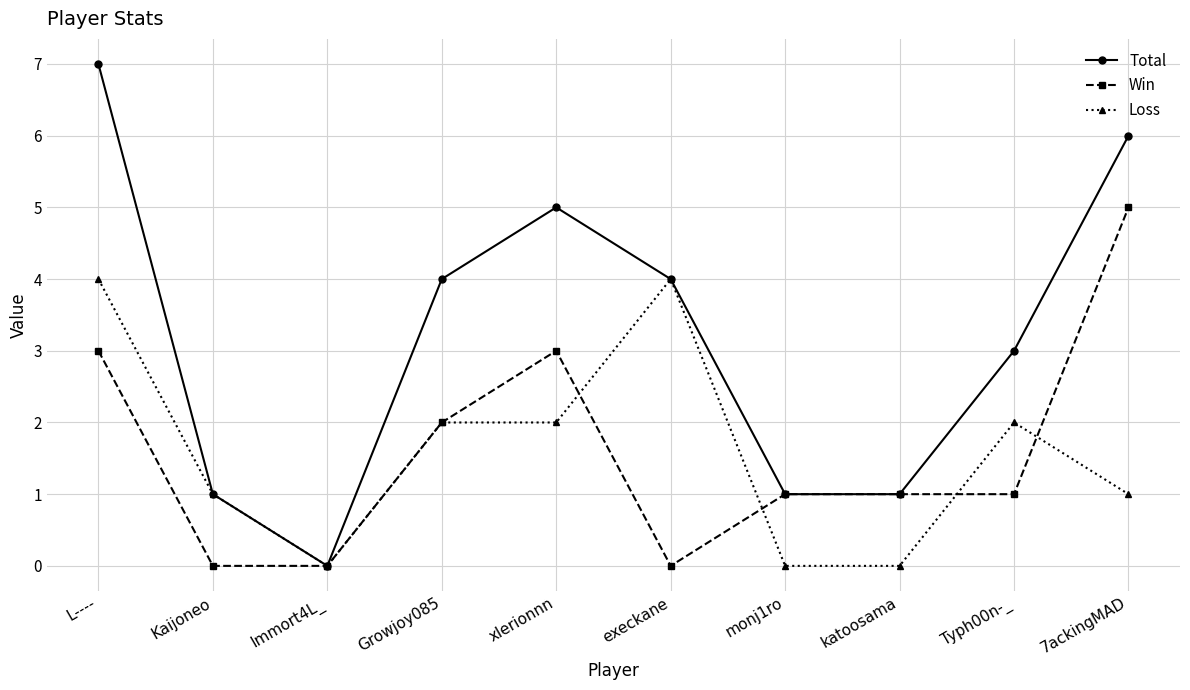

List the series in order of their peak value, lowest first.

Loss, Win, Total